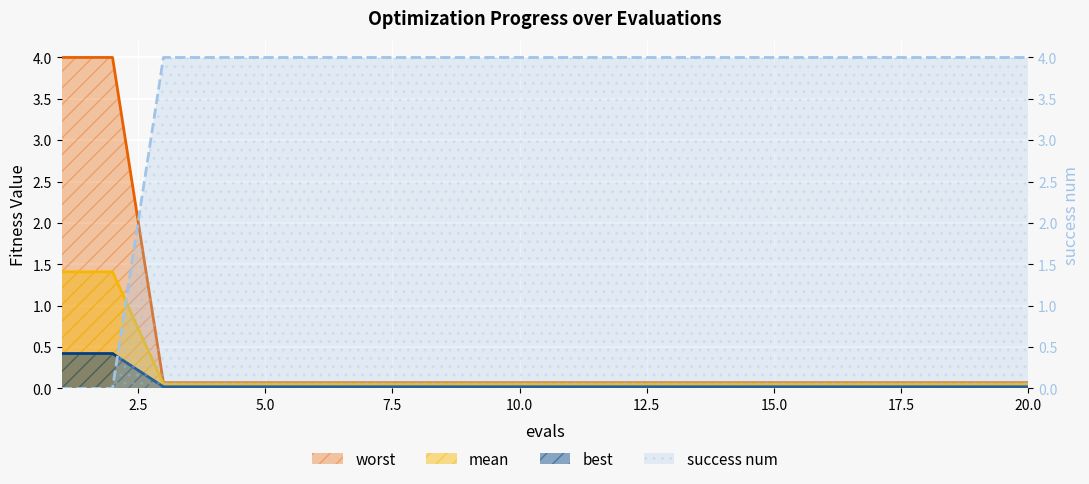

Count the success num values in the range 4 to 5.

18